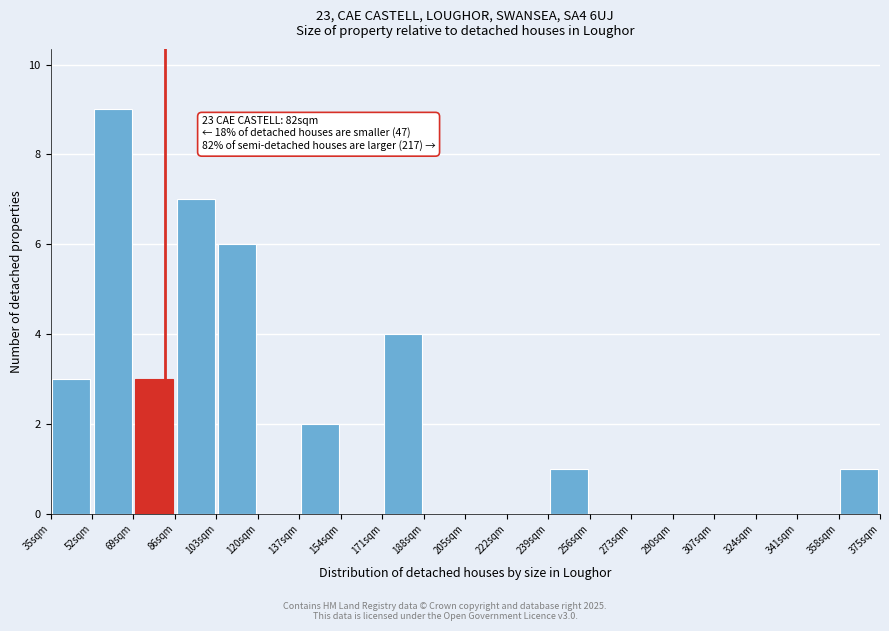

Which range on the x-axis has the tallest bar?

52 to 69